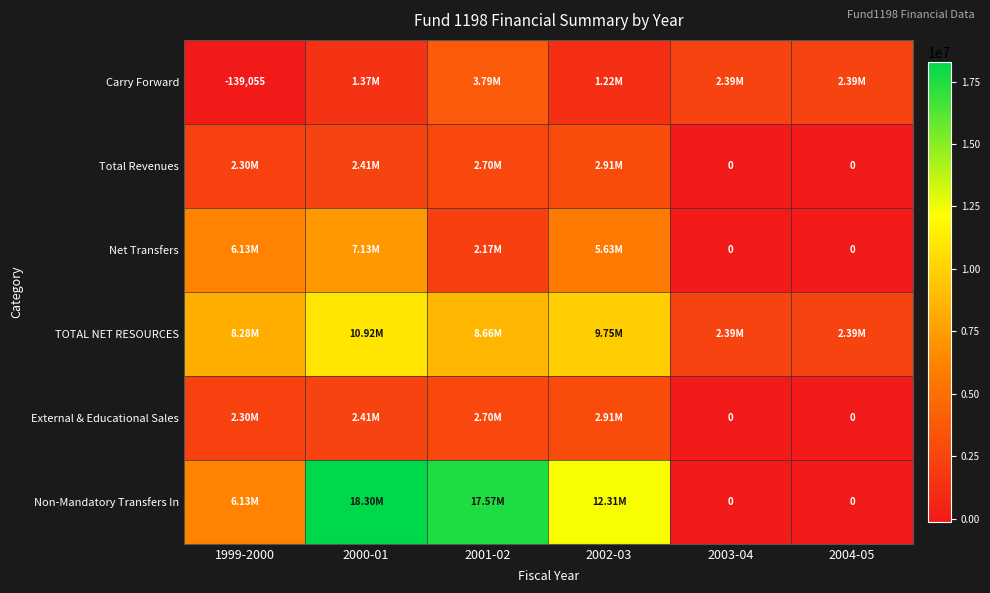

Is it true that Net Transfers equals 5627998.5 at 2002-03?

True